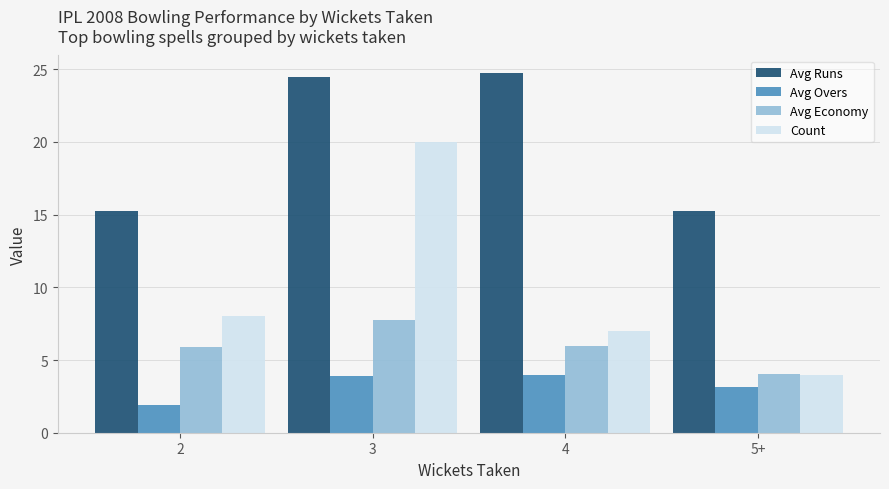

What is the sum of the Count values at 2 and 4?

15.0